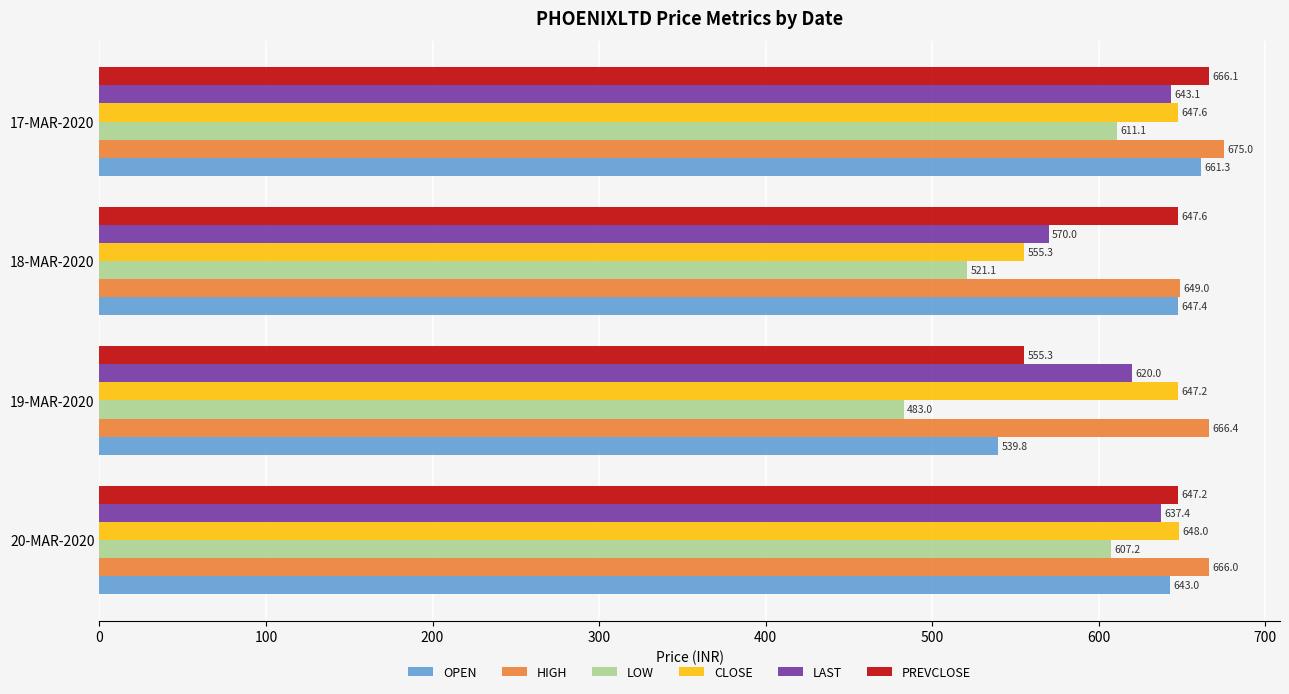

What is the greatest value displayed?

675.0